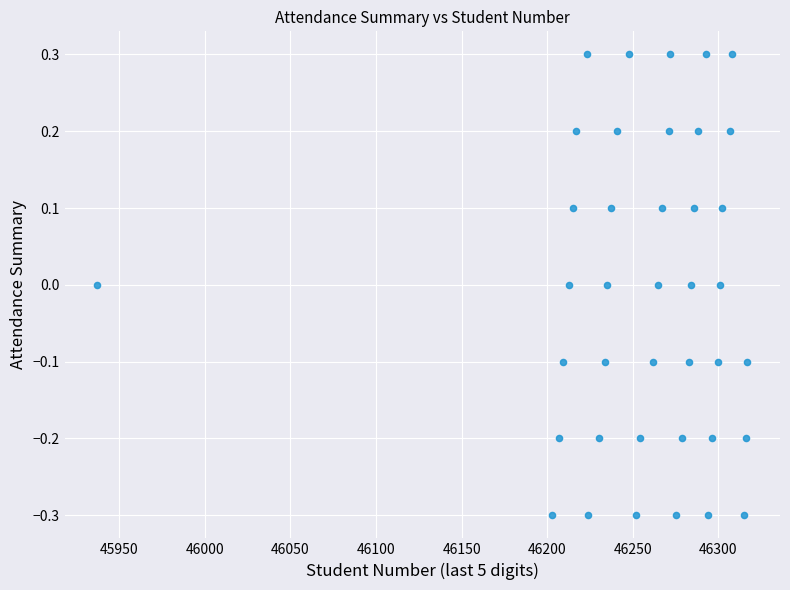

What is the range of X values (max minus min)?

380.0